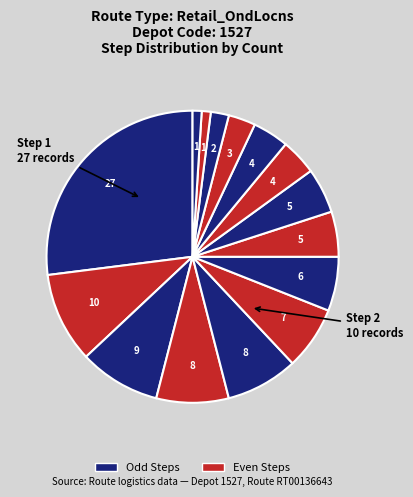

How many slices are in this pie chart?

15